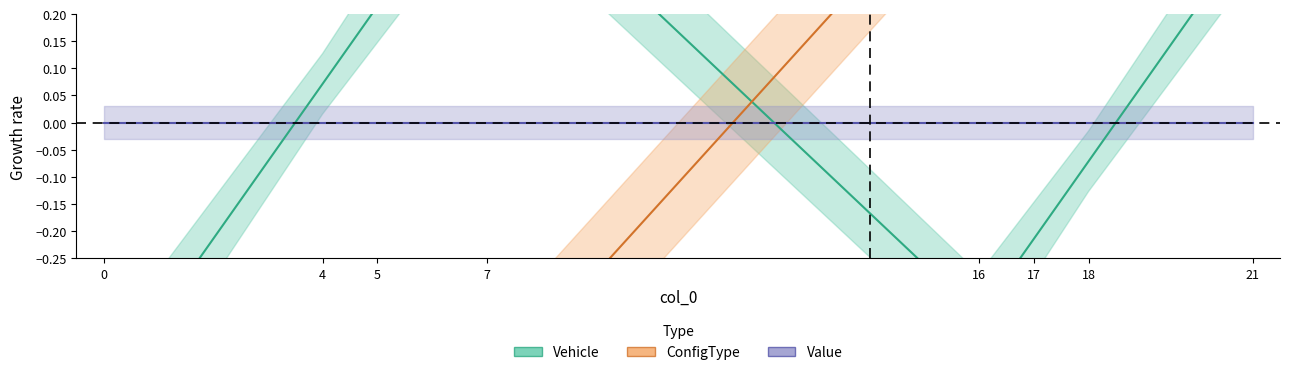

True or false: Vehicle has more than 2 points higher than both neighbors.

False